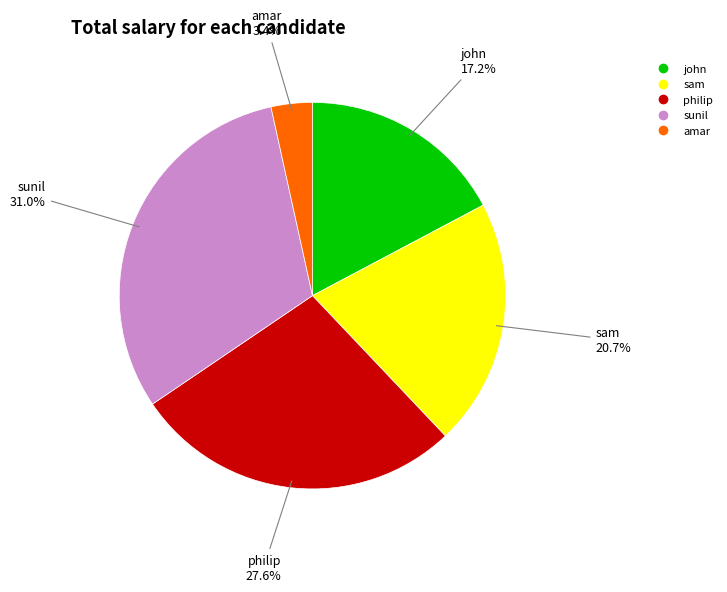

Does any single category account for the majority?

No